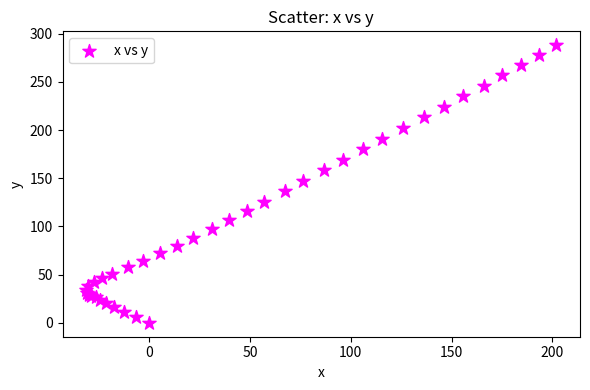

What Y value in the scatter plot is closest to 144?

147.2